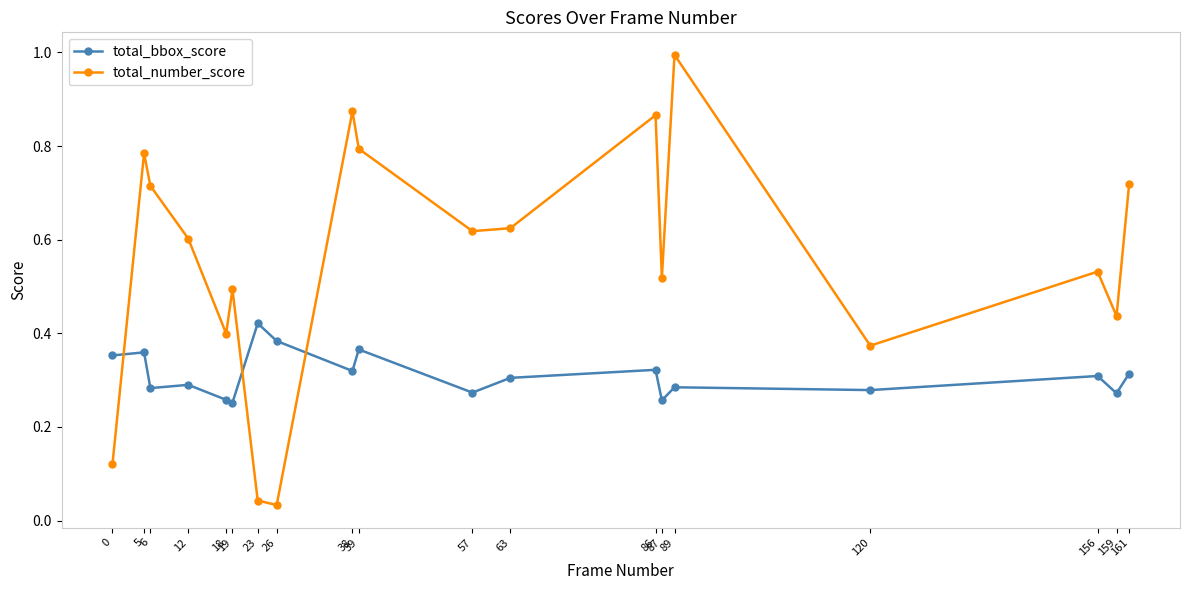

True or false: total_number_score has more than 1 points higher than both neighbors.

True